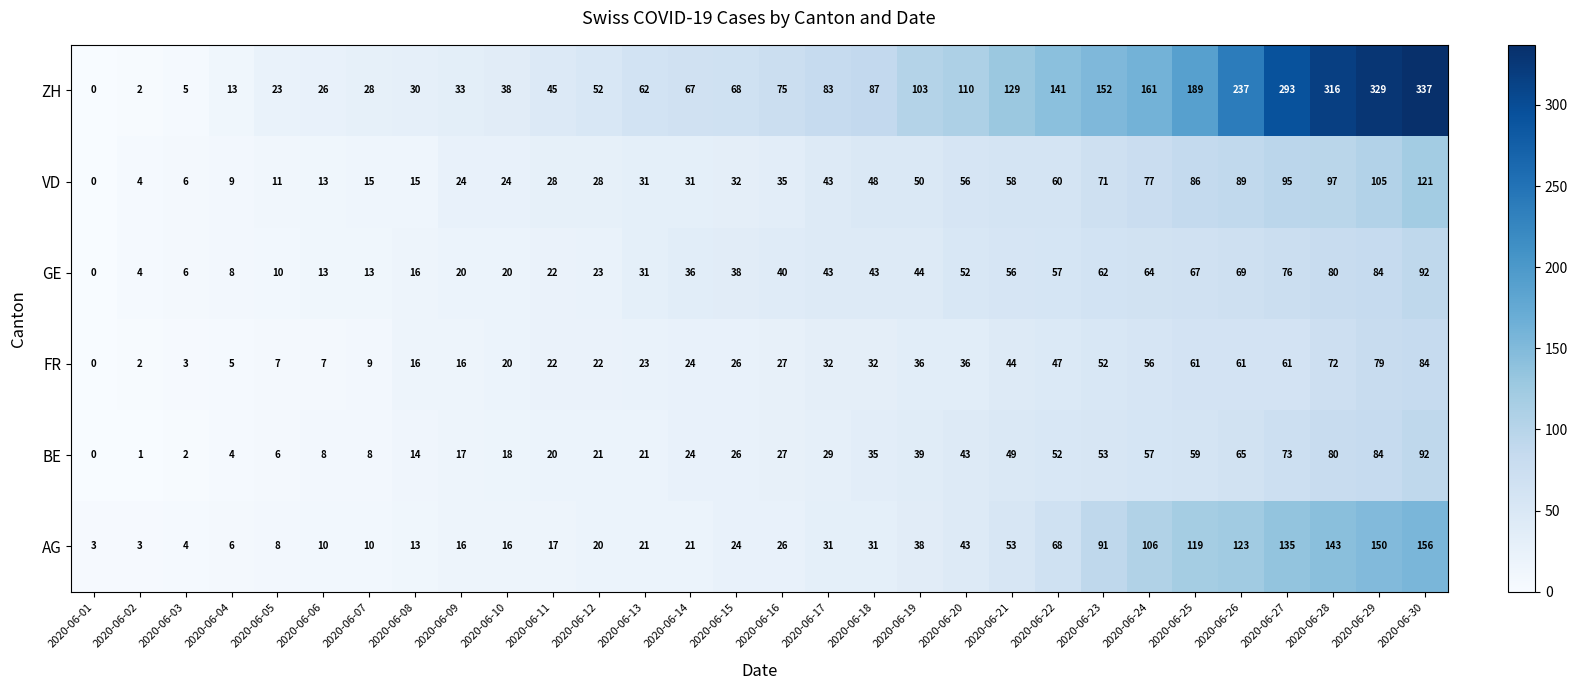

At which label does AG reach its peak?

2020-06-30